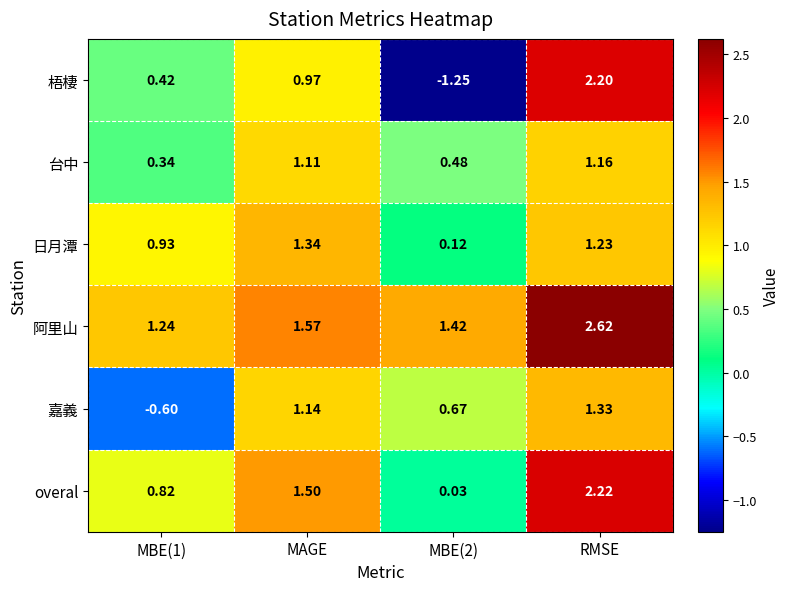

List the series in order of their peak value, highest first.

阿里山, overal, 梧棲, 日月潭, 嘉義, 台中